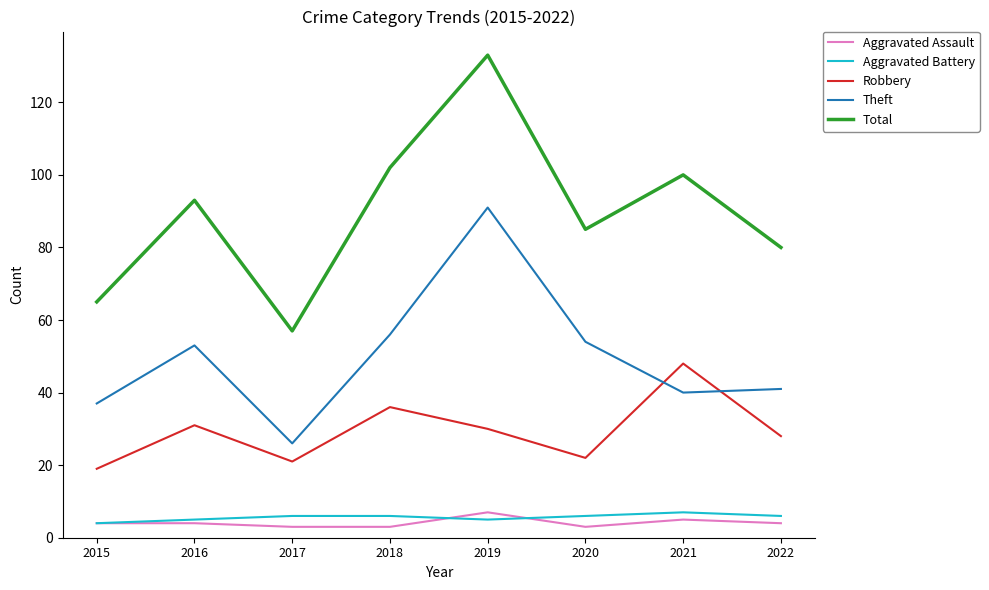

True or false: Total has a value of 100 at 2021.

True